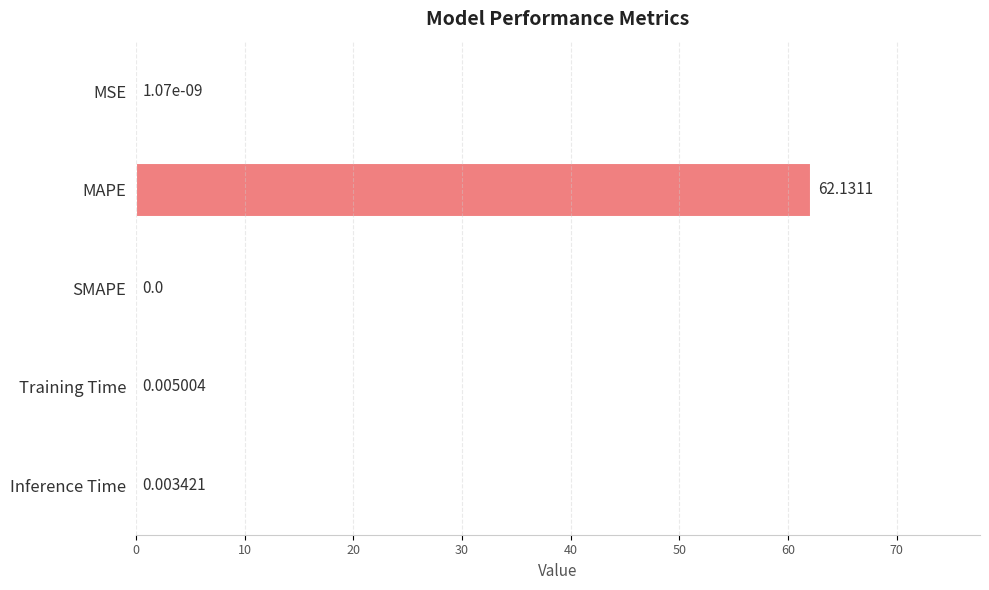

At which label is the value closest to 31?

Training Time